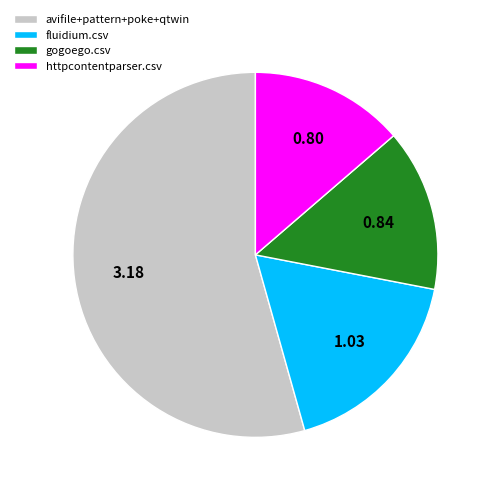

Is the sum of avifile+pattern+poke+qtwin and httpcontentparser.csv greater than half?

Yes